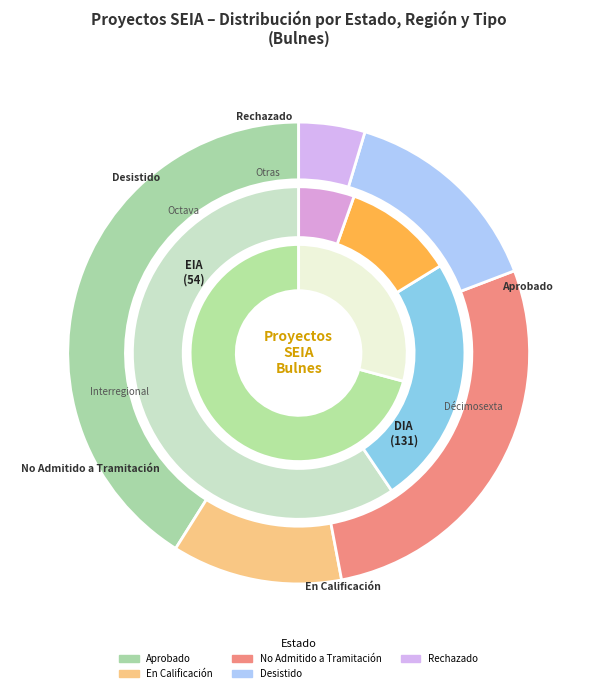

Which category has the smallest portion of the pie?

EIA